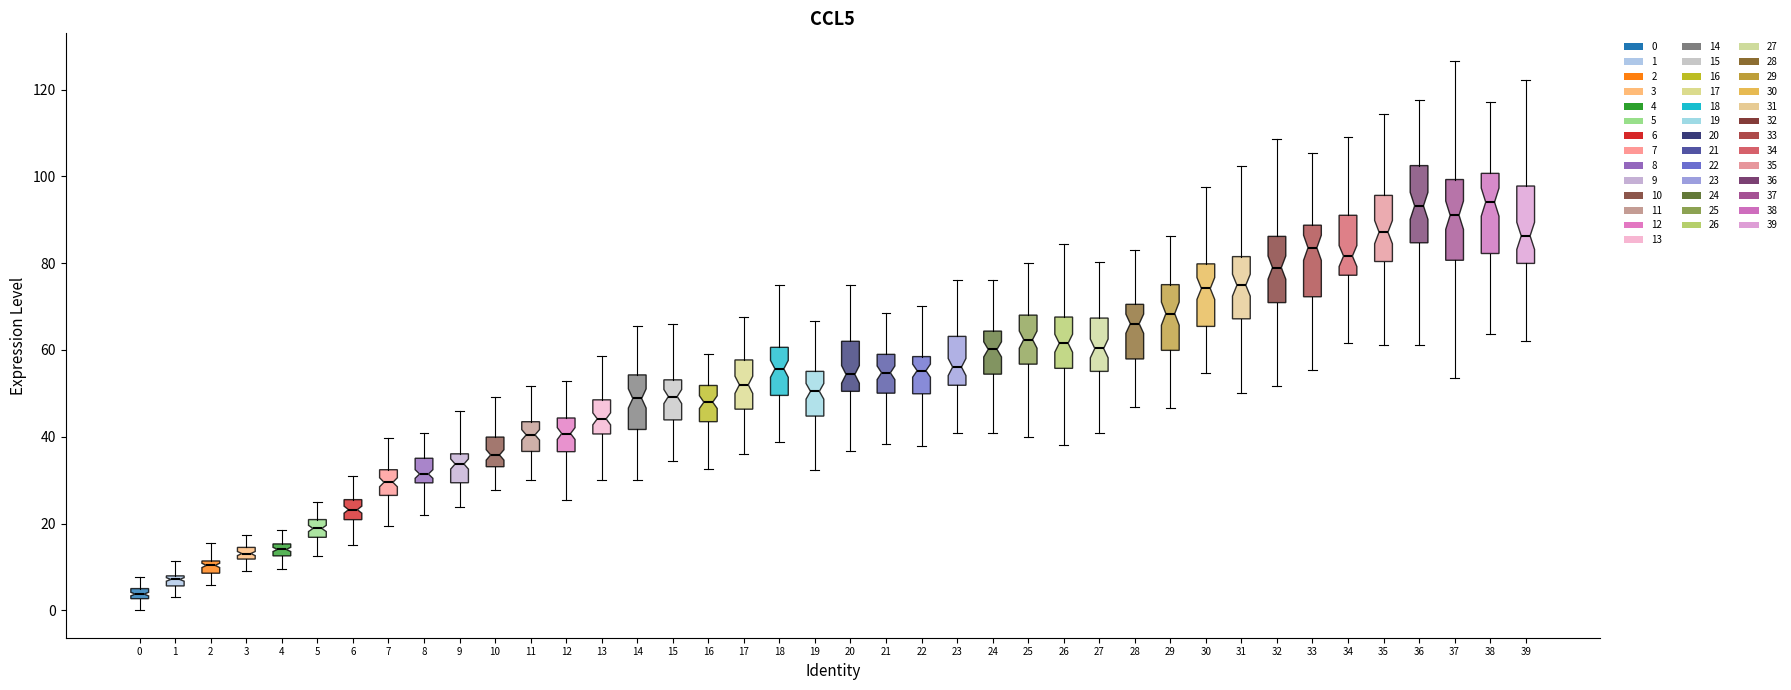

Where does the upper whisker of the box at x = 28 end on the y-axis? The values are not printed on the chart, so give them approximately, as read against the axis.

84